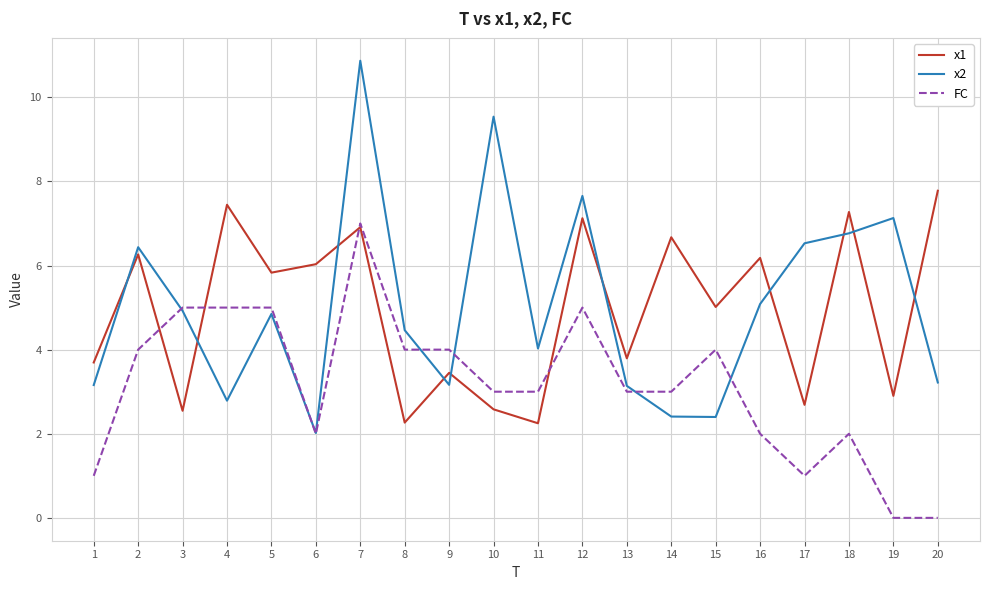

Where is the first local maximum for x1?

2